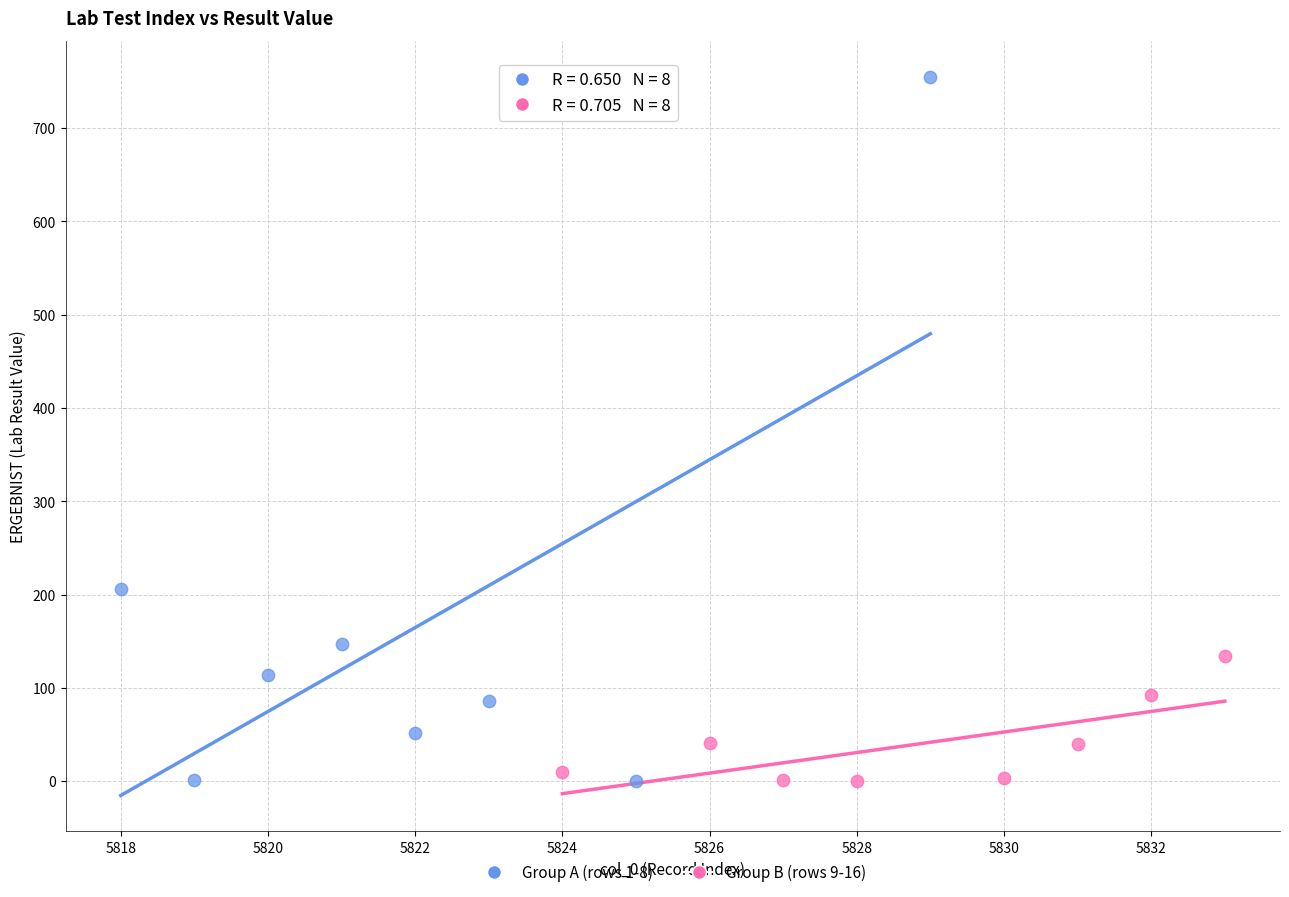

Which series contains the highest Y value?

Group A (rows 1-8)